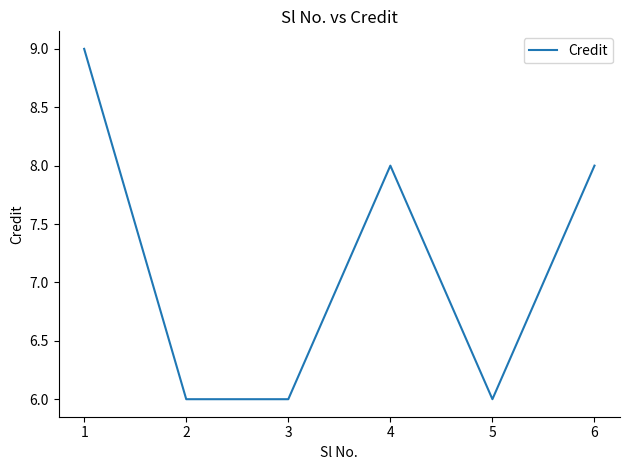

What is the sum of all values?

43